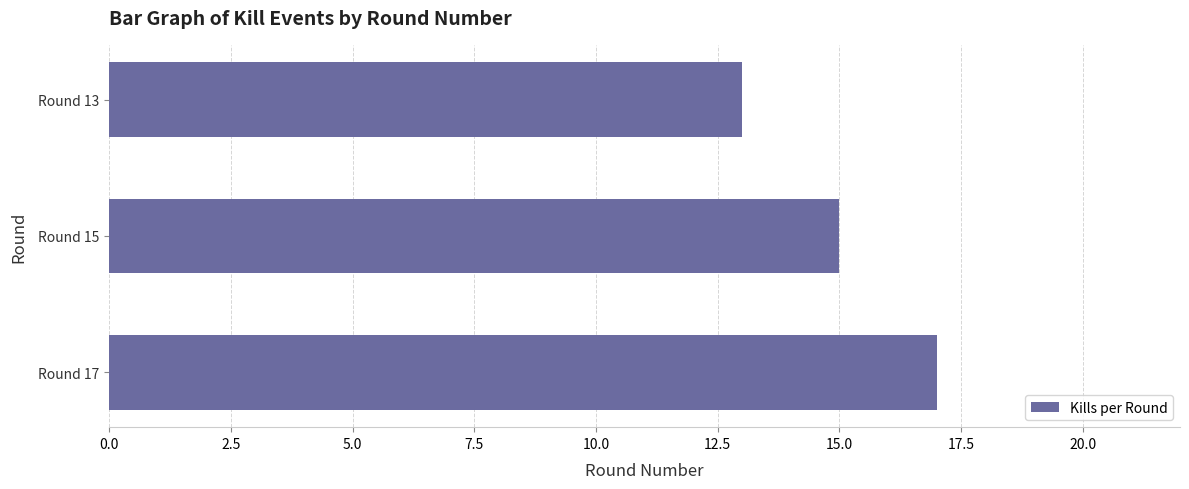

Is it true that the value at Round 13 is 17?

False